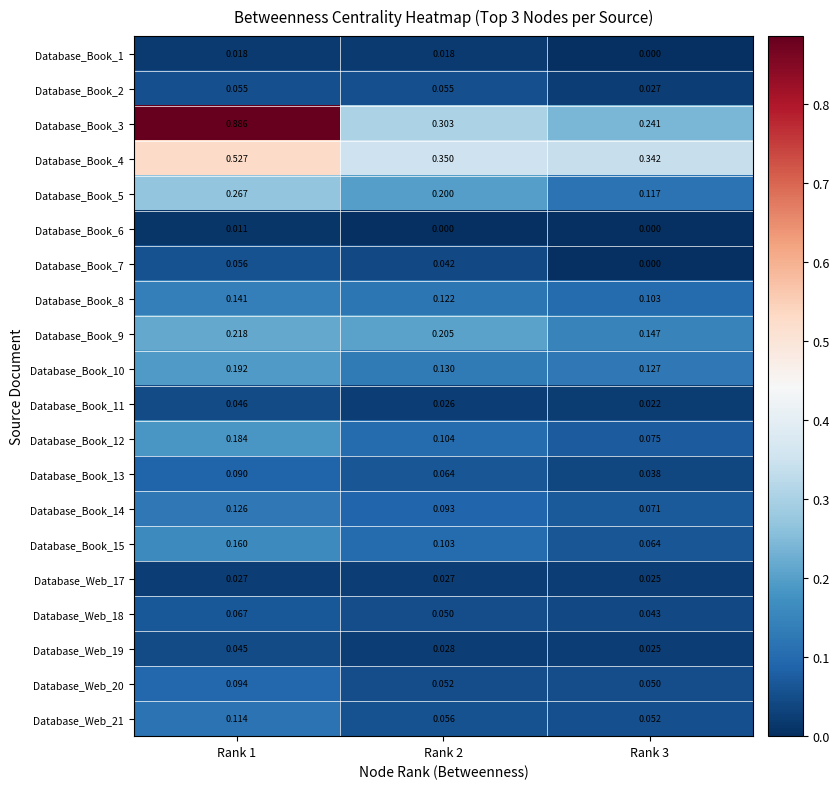

Between Rank 1 and Rank 3, which series saw the biggest shift?

Database_Book_3